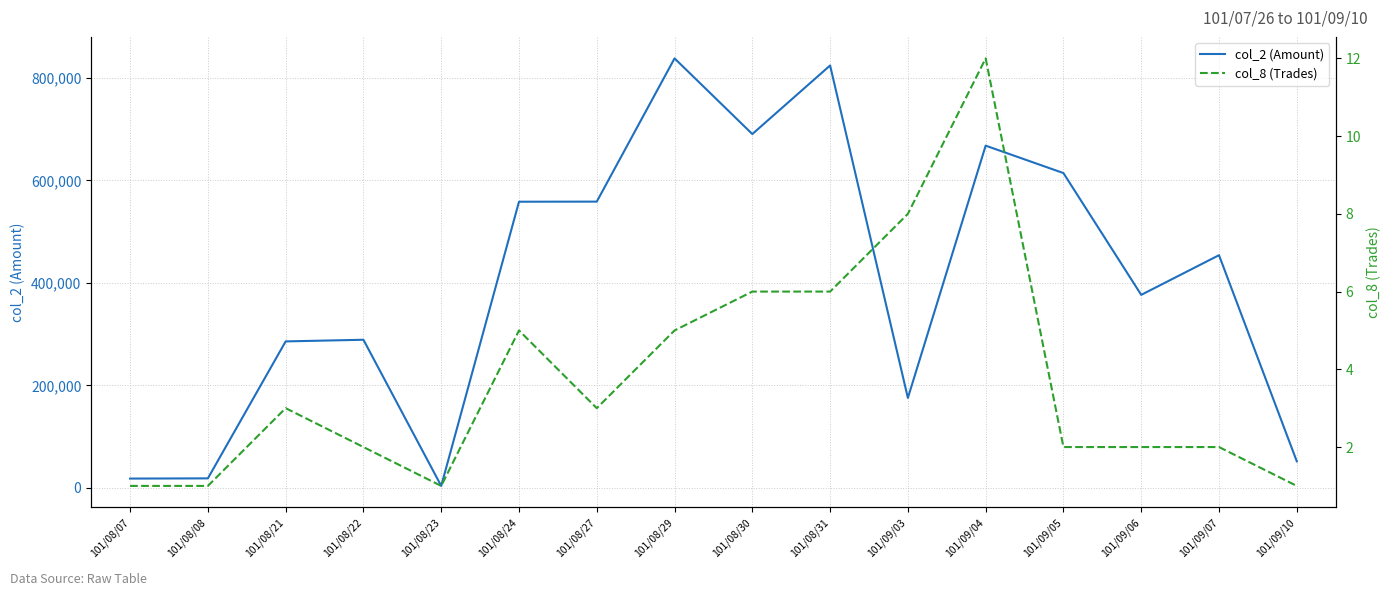

Is this an area chart (filled region under the line)?

No